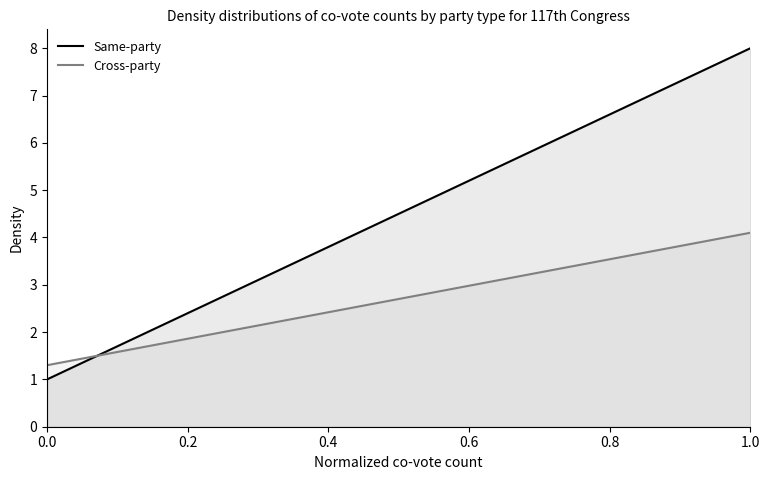

Which series has the largest range (max minus min)?

Same-party